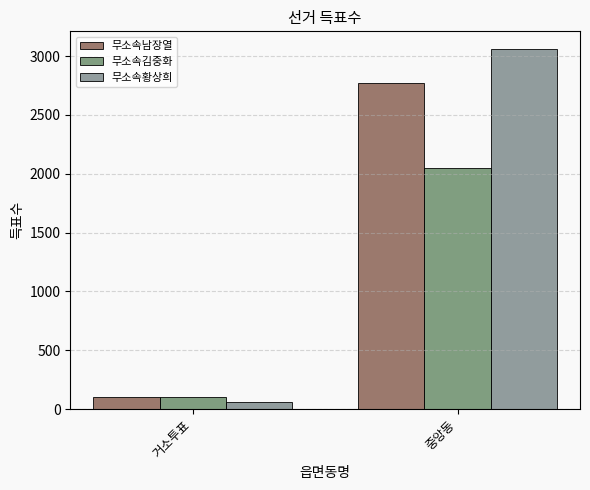

Which series has the largest total across all categories?

무소속황상희